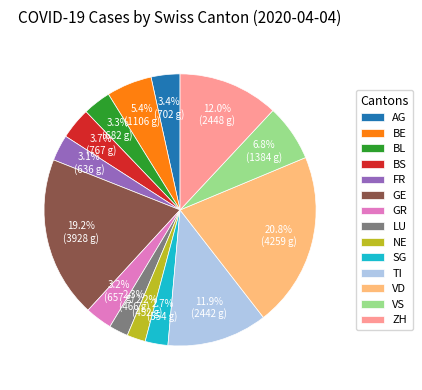

How many slices are in this pie chart?

14